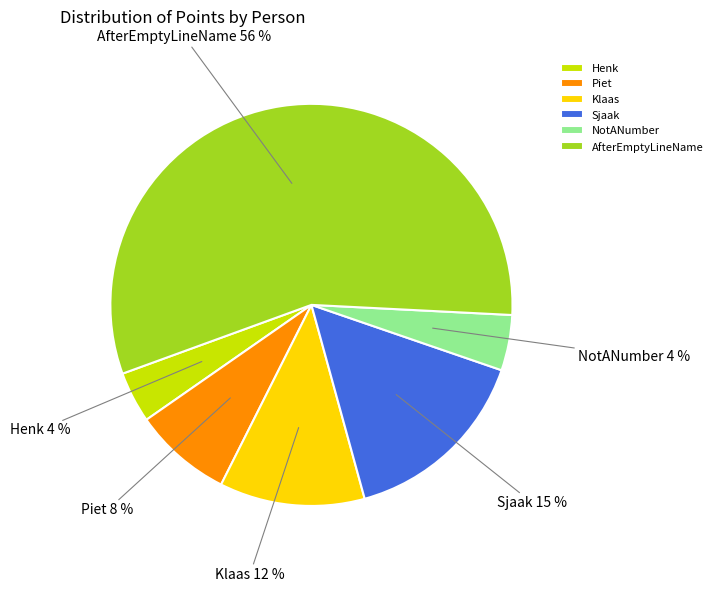

Is the sum of Sjaak and NotANumber greater than half?

No